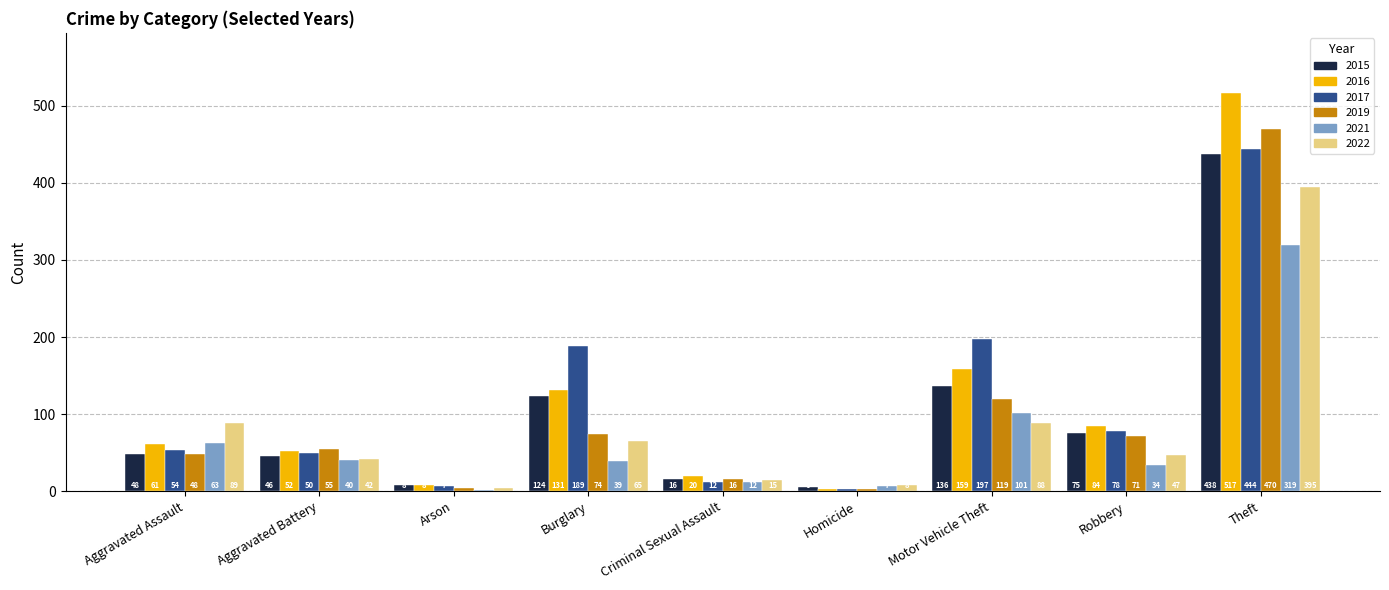

Which series has the largest range (max minus min)?

2016